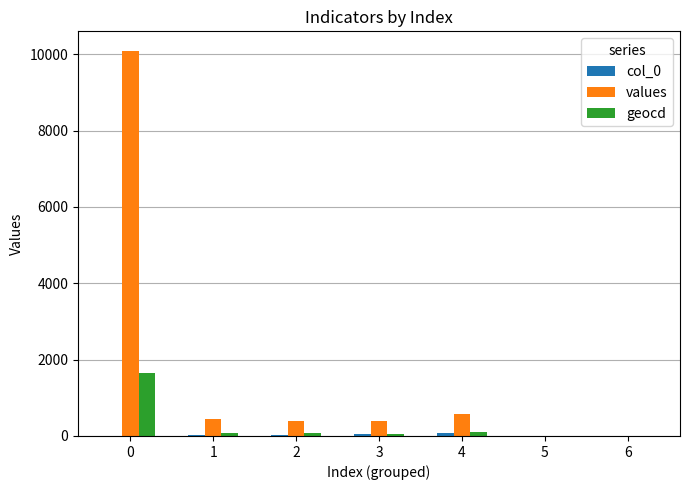

Which series has the largest total across all categories?

values